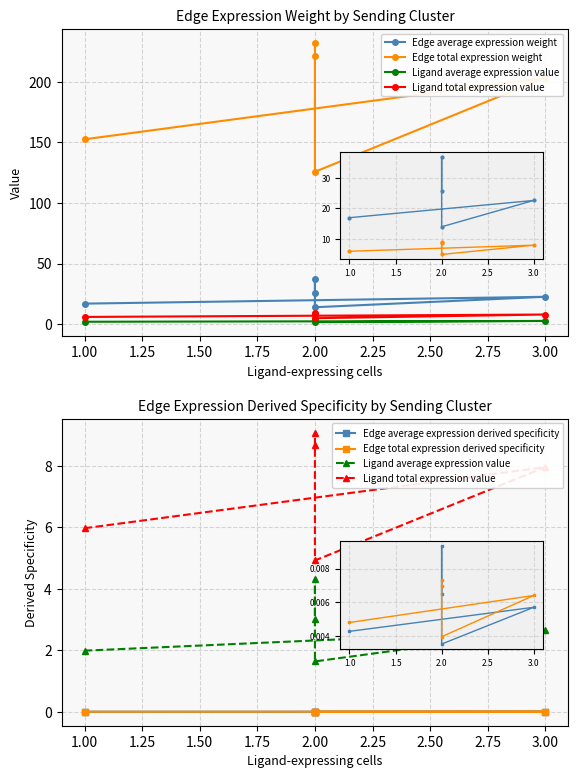

Between 1.00 and 1.50, which series saw the biggest shift?

Edge total expression weight